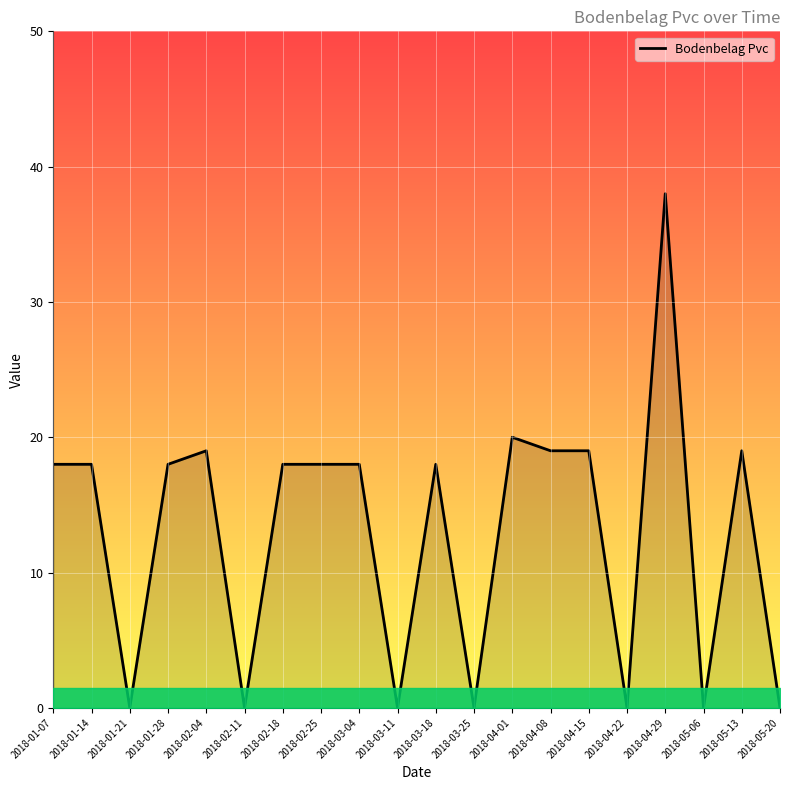

The chart shows a value of 25 at 2018-04-22. True or false?

False